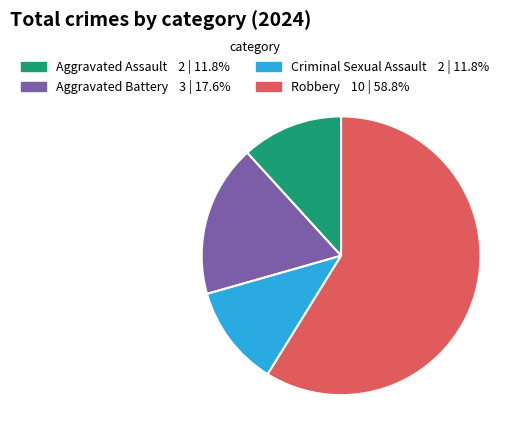

Between Aggravated Assault and Aggravated Battery, which is larger?

Aggravated Battery